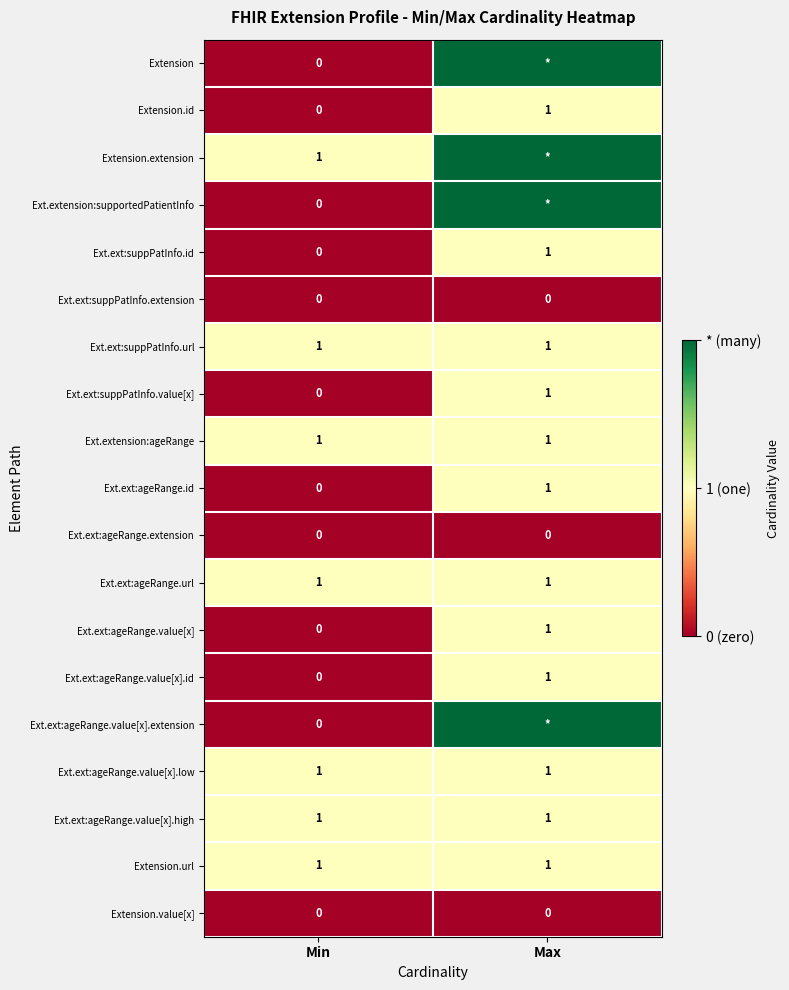

The Extension.url series shows 2 at Min. True or false?

False